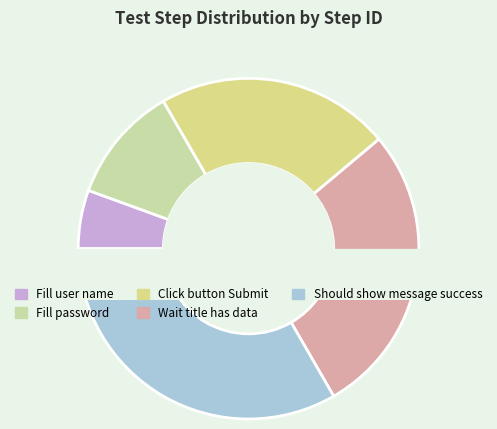

Does Wait title has data account for over 50% of the chart?

No